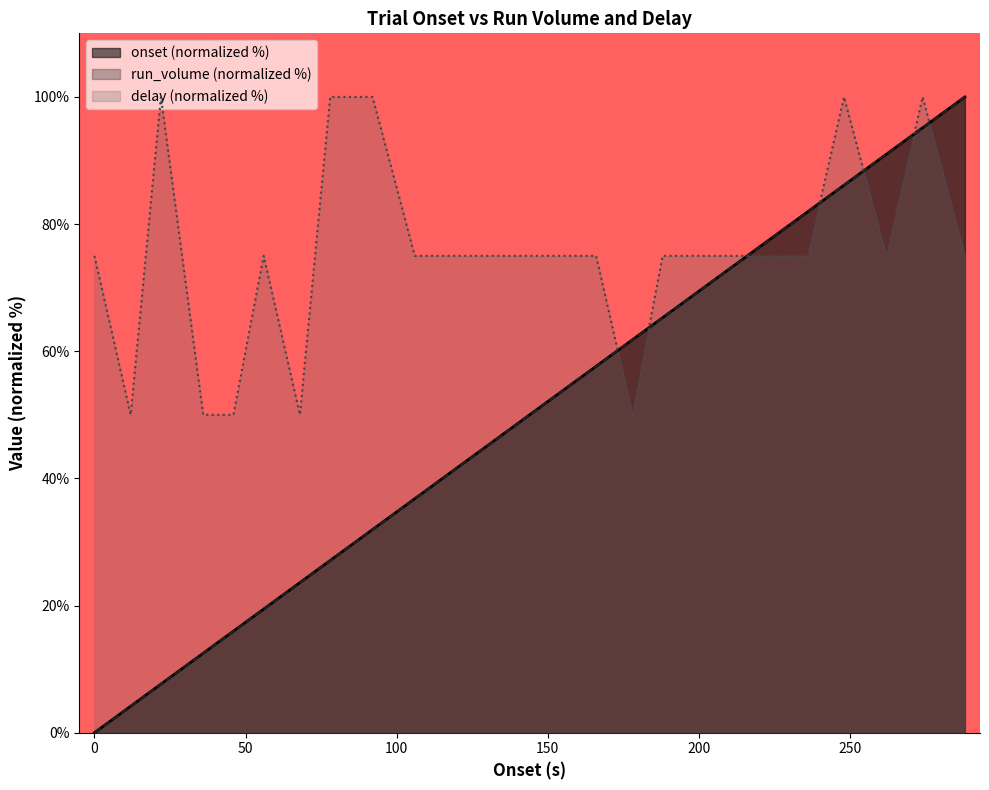

What is the greatest value displayed?

100.0